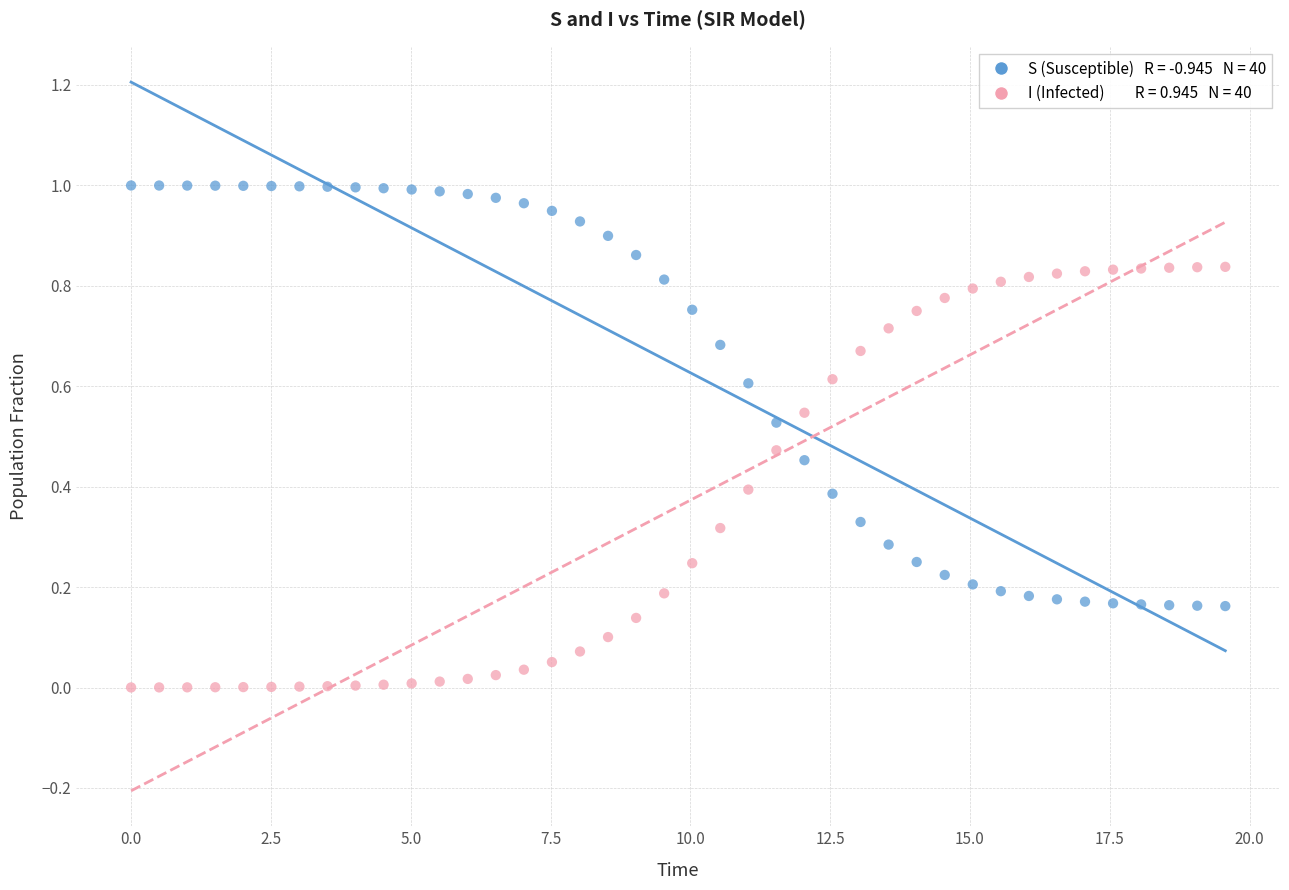

Across all data points, what is the range of X values (max minus min)?

19.6